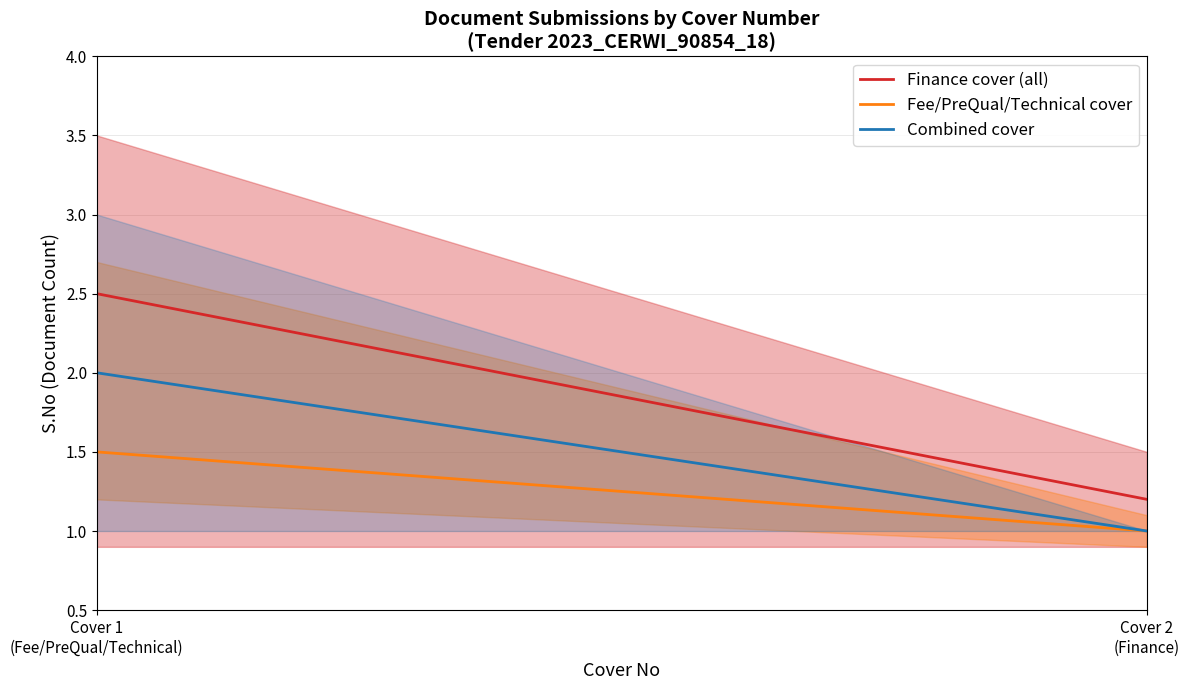

True or false: Combined cover and Finance cover (all) intersect in this chart.

False